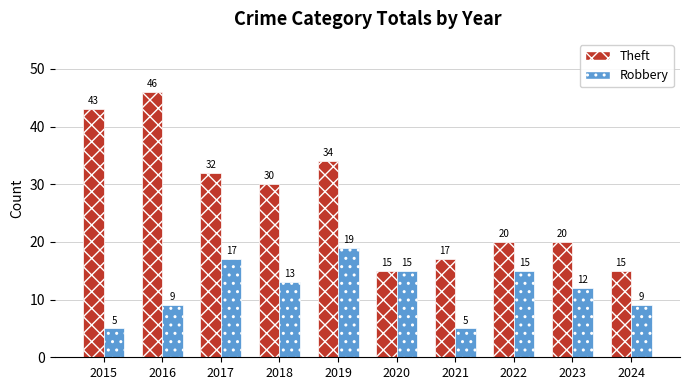

The Theft series shows 77 at 2016. True or false?

False